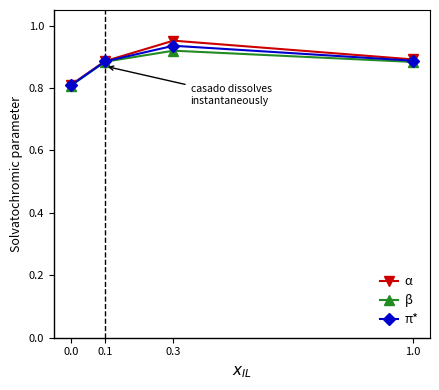

Is the value of β at 0.0 greater than the value of π* at 0.1?

No